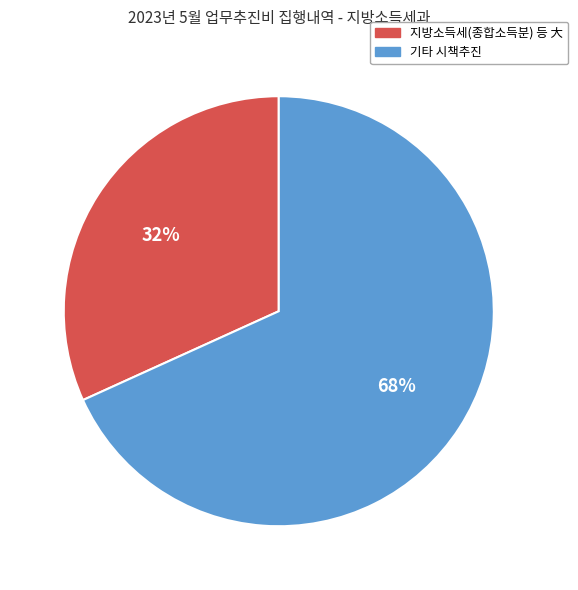

Does any single category account for the majority?

Yes